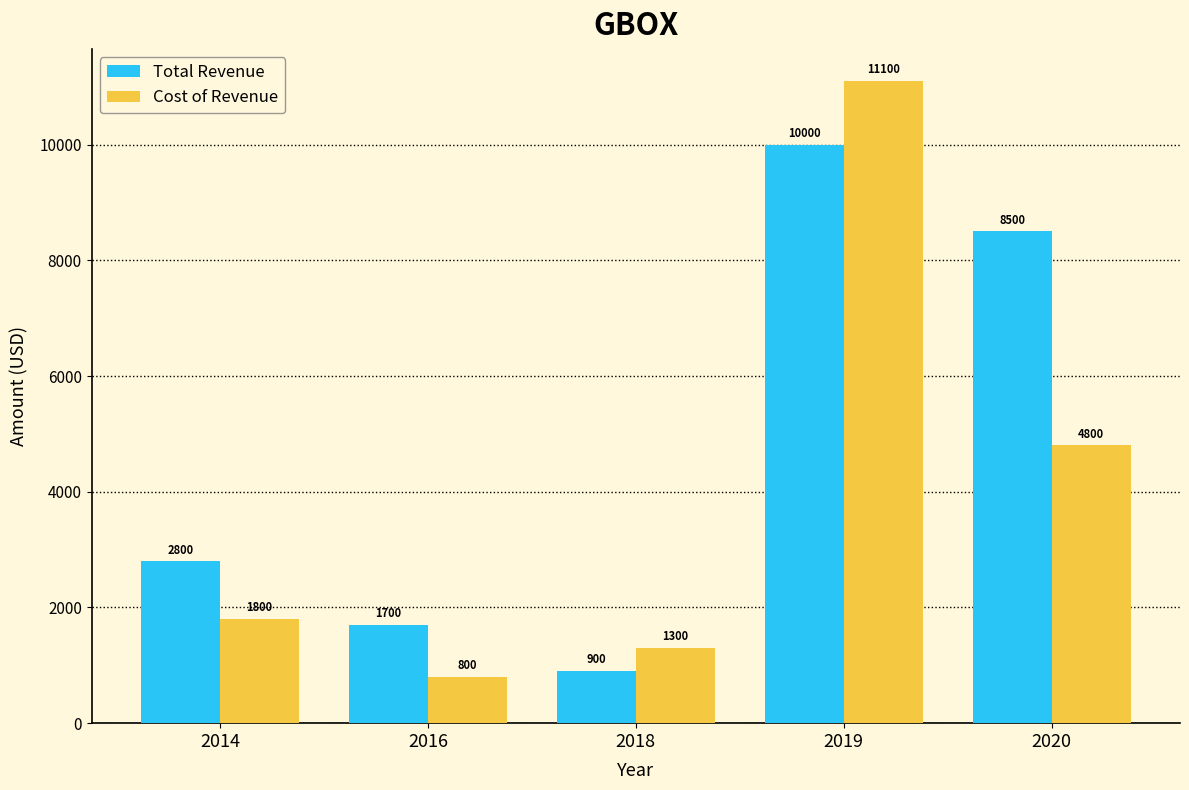

What is the difference between the Cost of Revenue values at 2019 and 2020?

6300